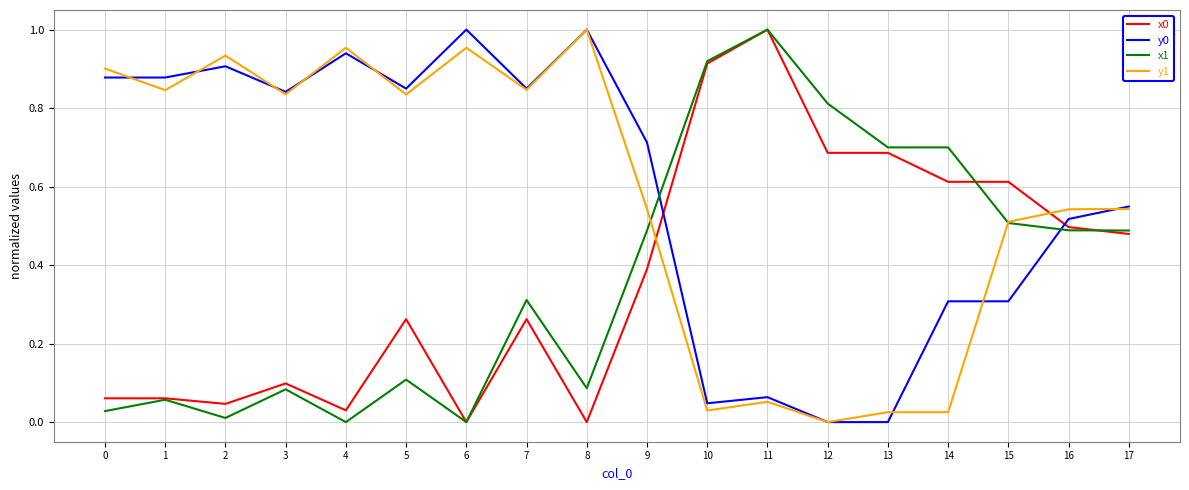

True or false: y1 has a value of 0.9 at 9.

False